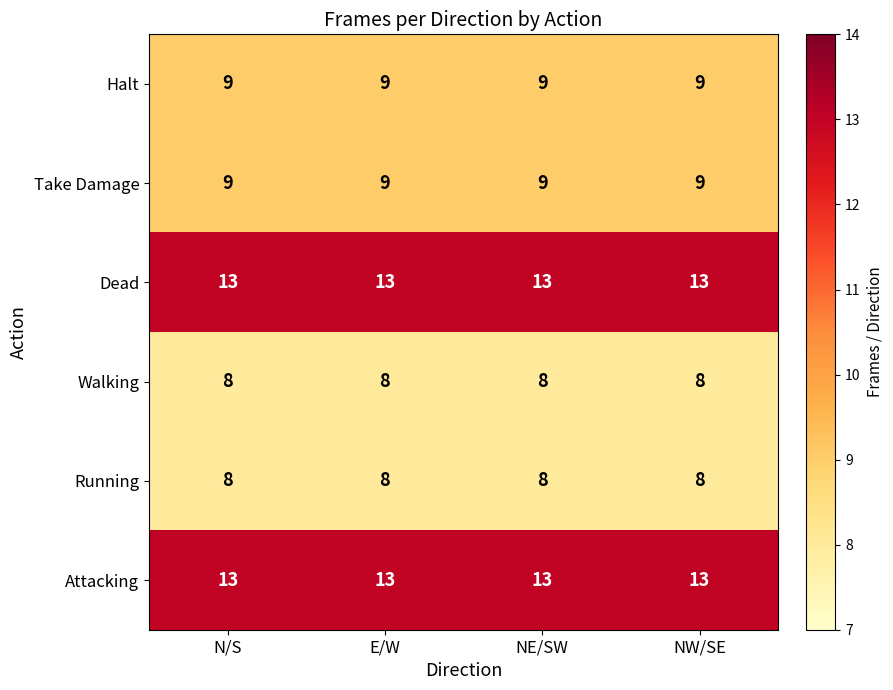

What is the sum of all Walking values?

32